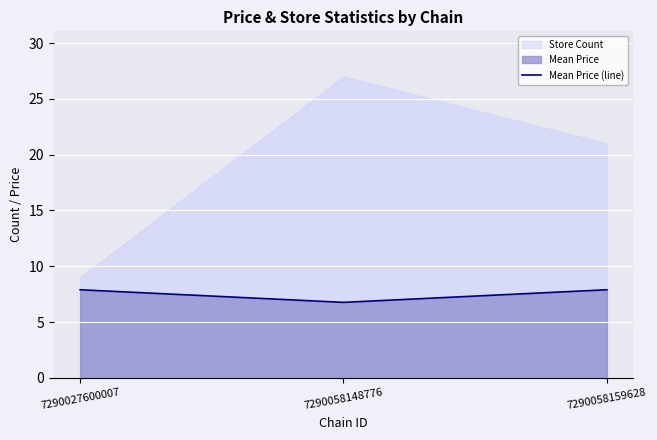

What is the minimum value shown in the chart?

6.8